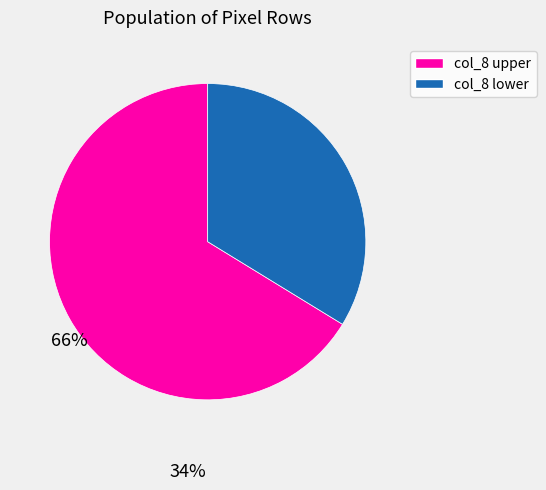

Does any single category account for the majority?

Yes